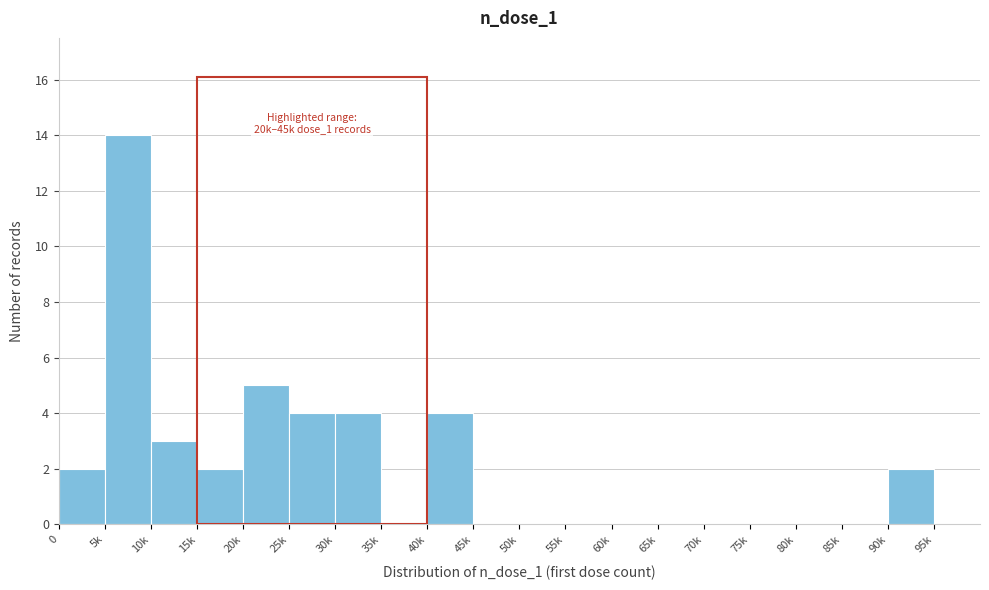

Reading left to right, extract all data points from this chart.

0=2	5k=14	10k=3	15k=2	20k=5	25k=4	30k=4	35k=0	40k=4	45k=0	50k=0	55k=0	60k=0	65k=0	70k=0	75k=0	80k=0	85k=0	90k=2	95k=0